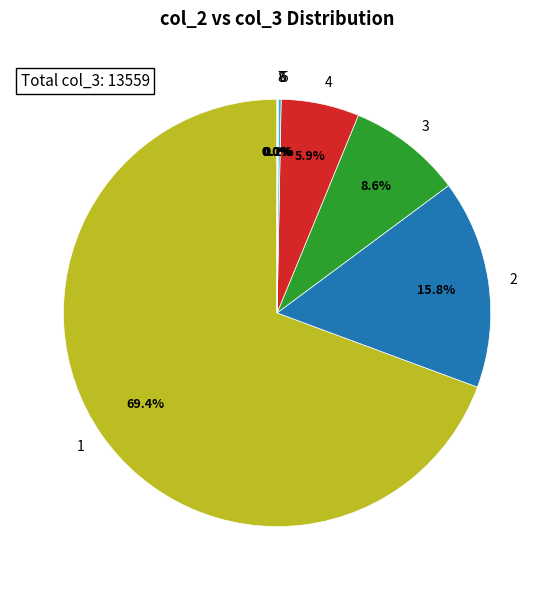

Does any single category account for the majority?

Yes